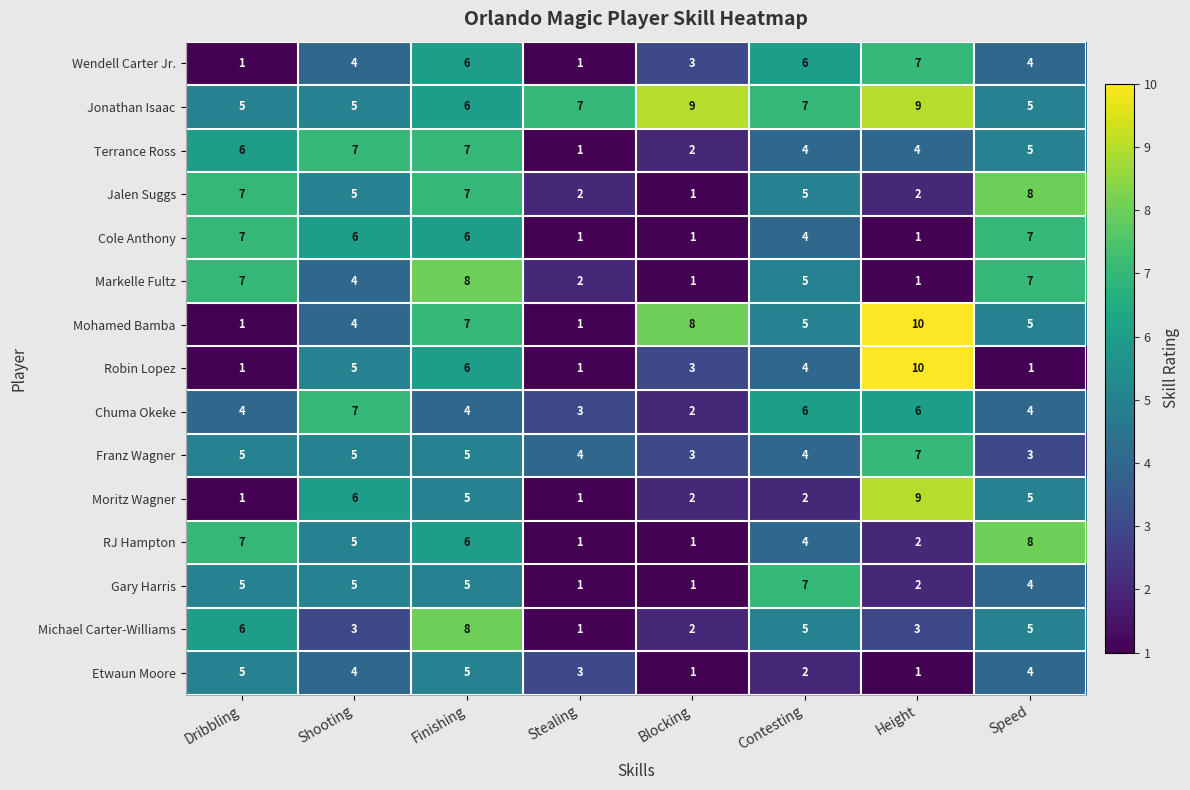

How many Franz Wagner values are between 4 and 5?

5